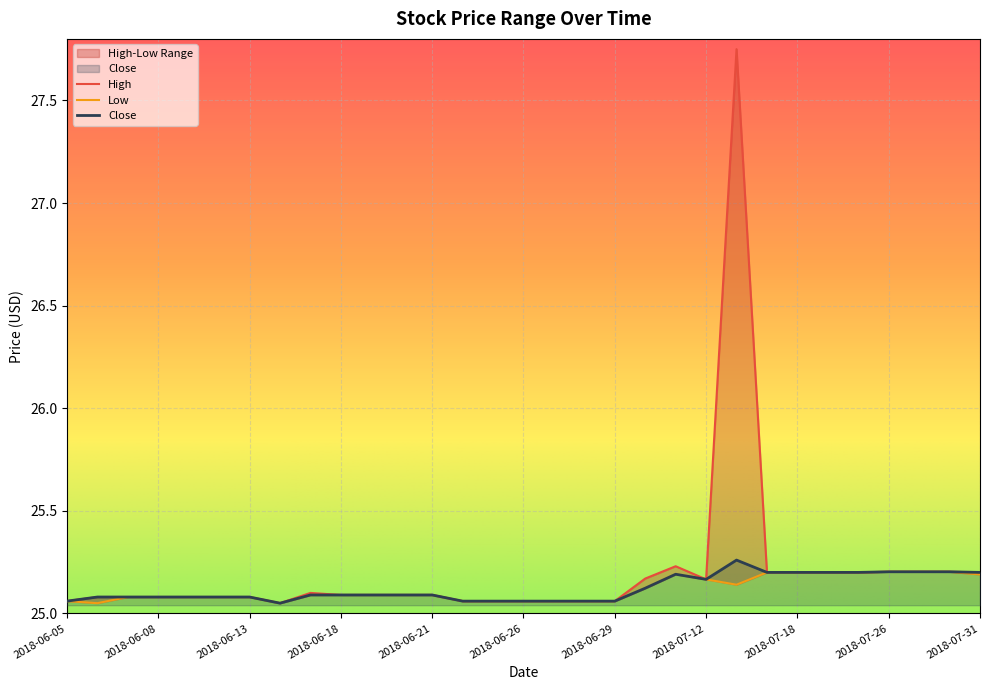

True or false: Close and High cross at least once.

False